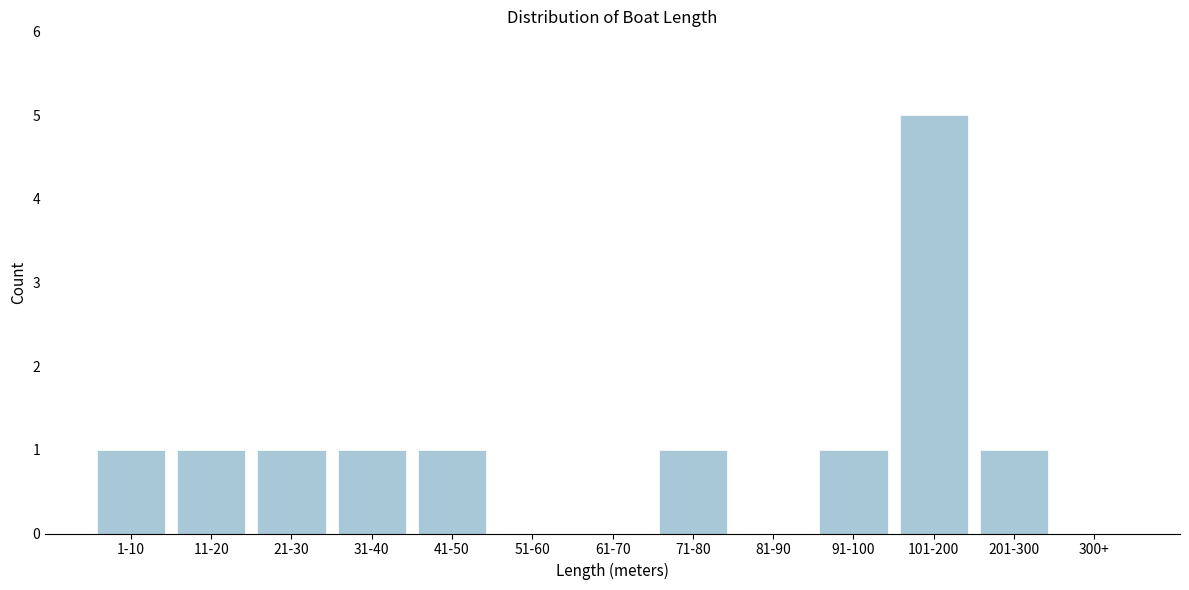

Reading left to right, transcribe all the data shown in this chart.

1-10=1	11-20=1	21-30=1	31-40=1	41-50=1	51-60=0	61-70=0	71-80=1	81-90=0	91-100=1	101-200=5	201-300=1	300+=0